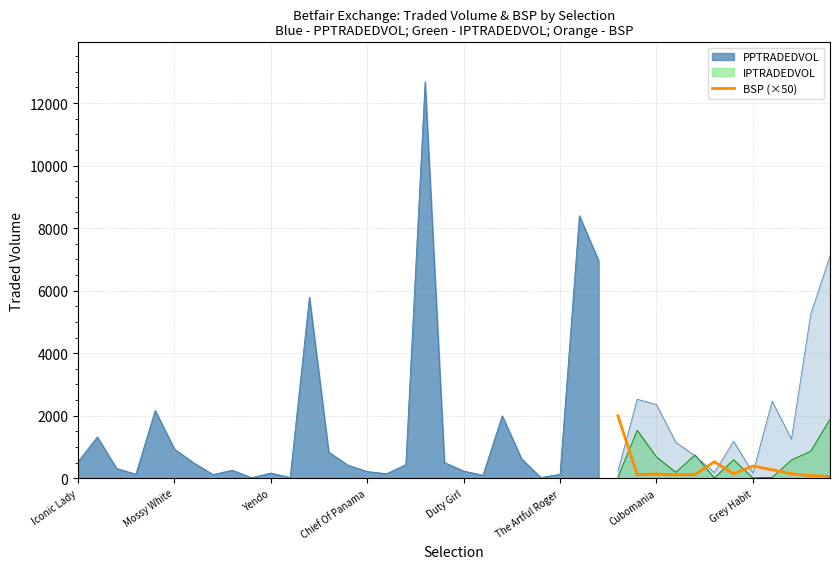

What is the label of the 1st point from the left?

Iconic Lady